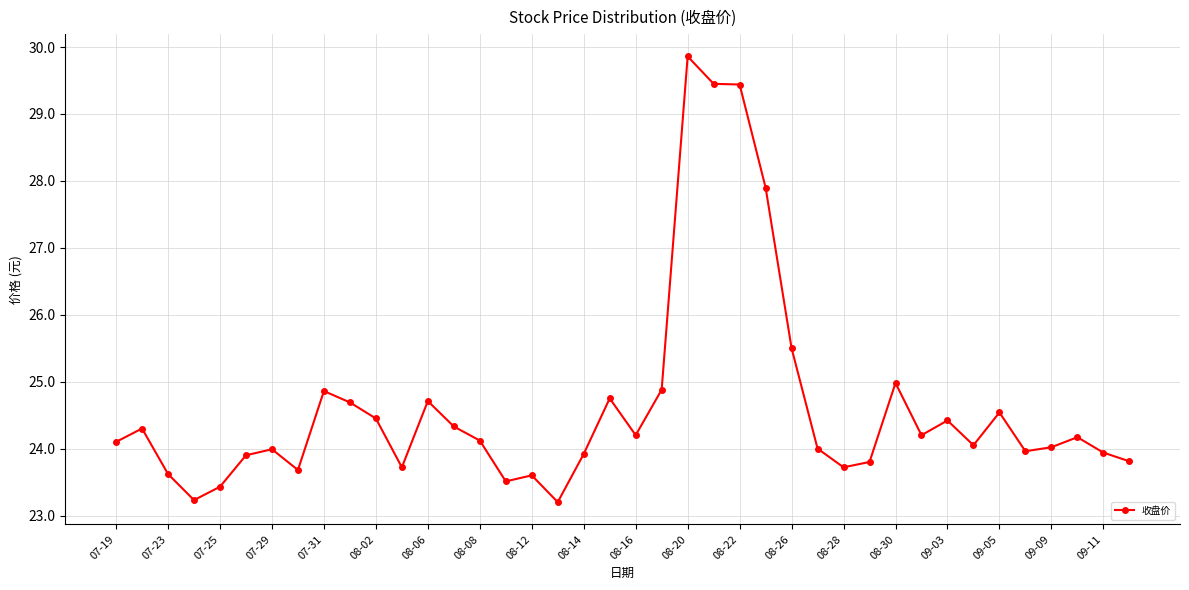

What is the sum of all values?

985.0